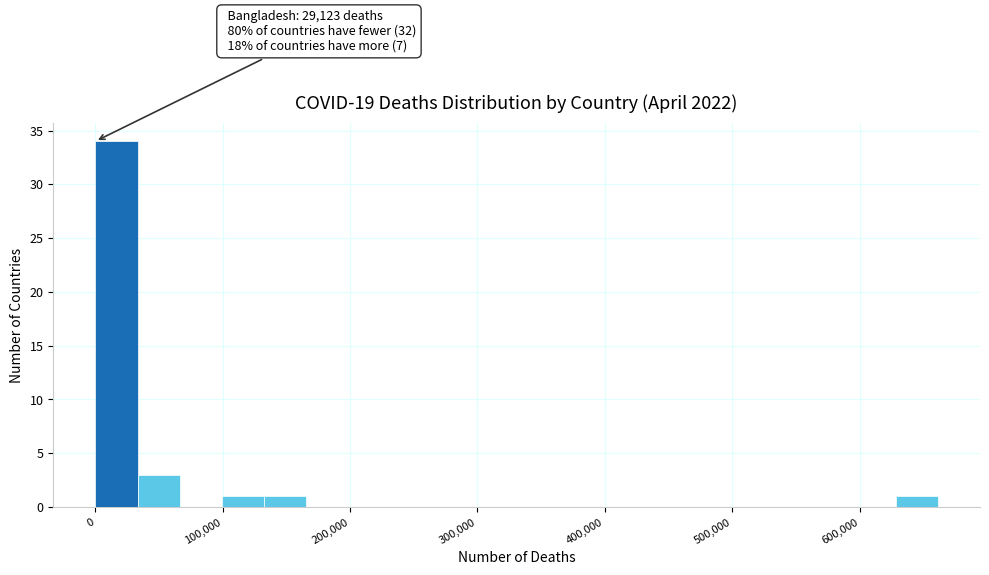

Read against the x-axis, roughly where is the centre of the tallest bar?

20000